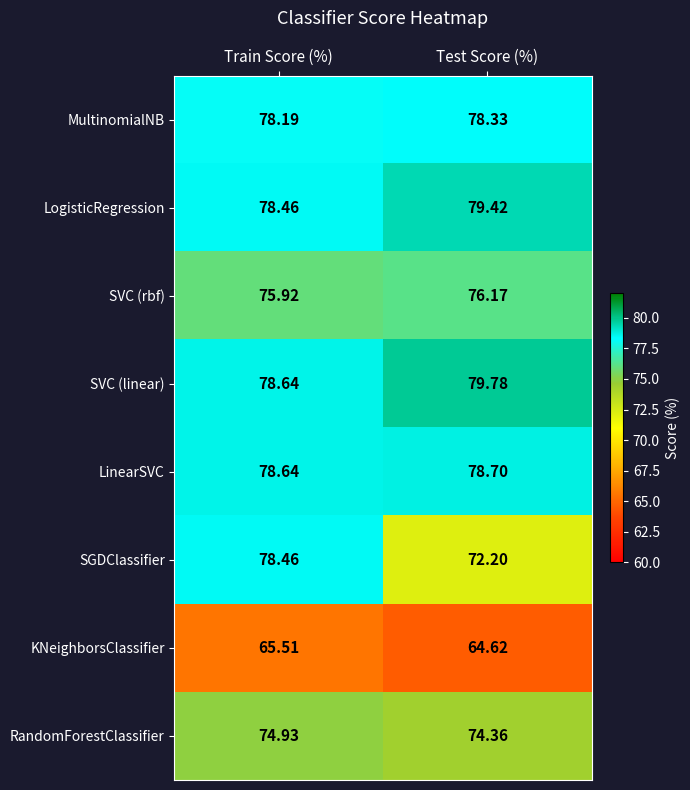

Which series has the largest total across all categories?

SVC (linear)